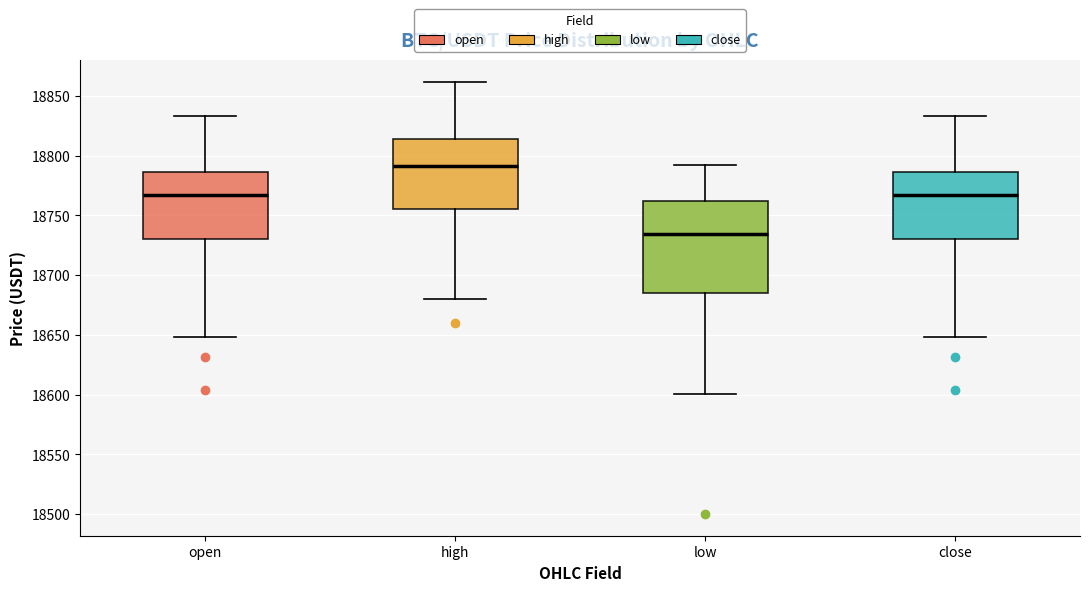

Reading left to right, read every box against the y-axis: the position of its median line, the range the box covers, and the ends of its whiskers. The values are not printed on the chart, so give them approximately, as read against the axis.

open: median 18765, box 18730 to 18785, whiskers 18650 to 18835
high: median 18790, box 18755 to 18815, whiskers 18680 to 18860
low: median 18735, box 18685 to 18760, whiskers 18600 to 18790
close: median 18765, box 18730 to 18785, whiskers 18650 to 18835